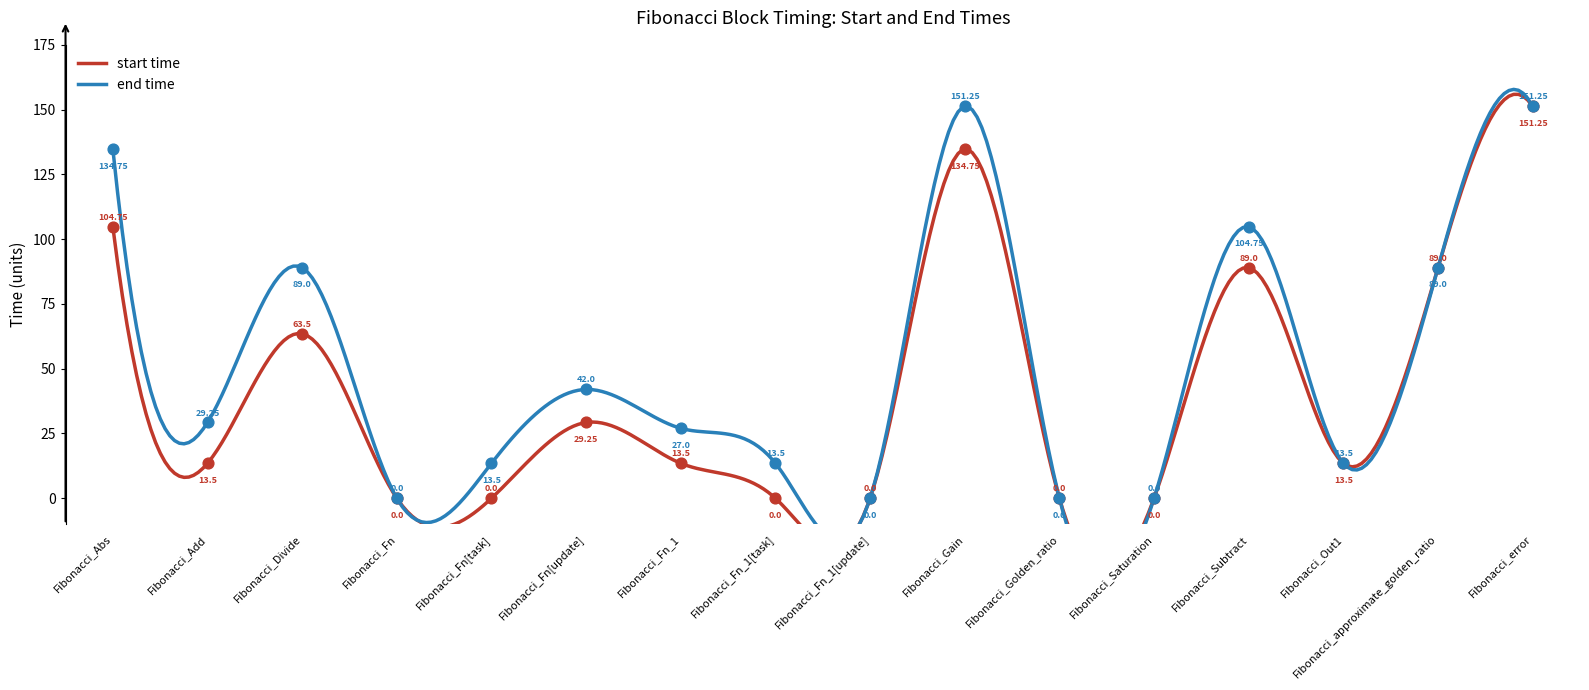

Which series has the largest total across all categories?

end time